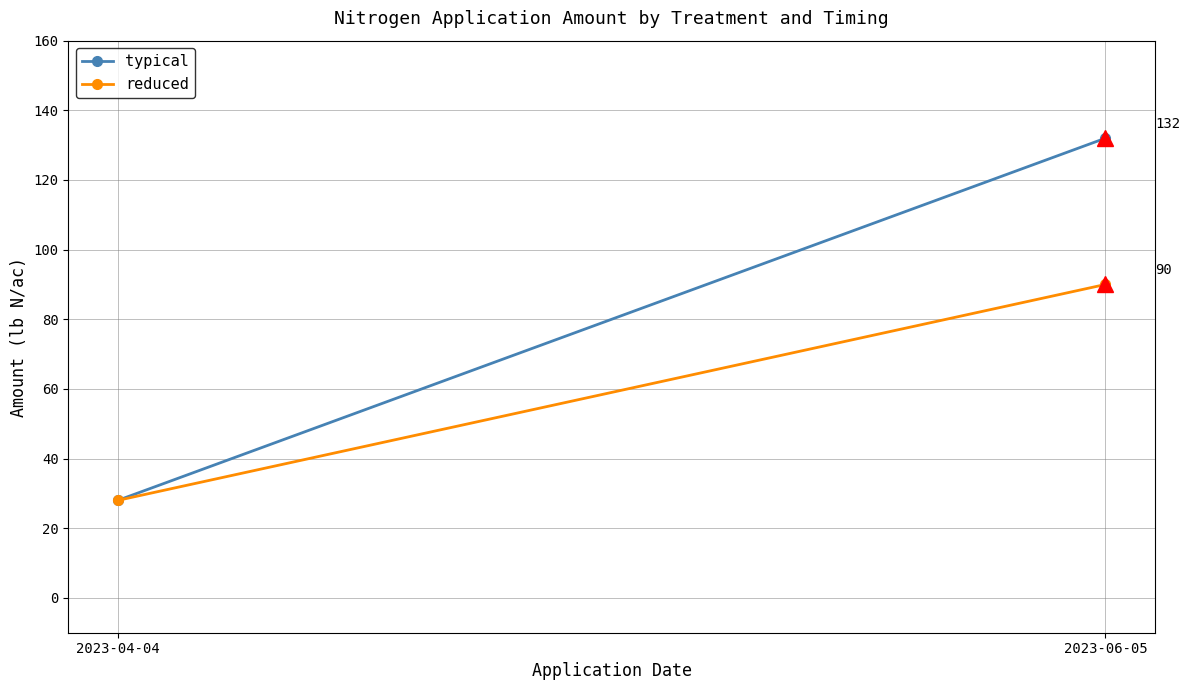

Is the value of reduced at 2023-04-04 greater than the value of typical at 2023-06-05?

No